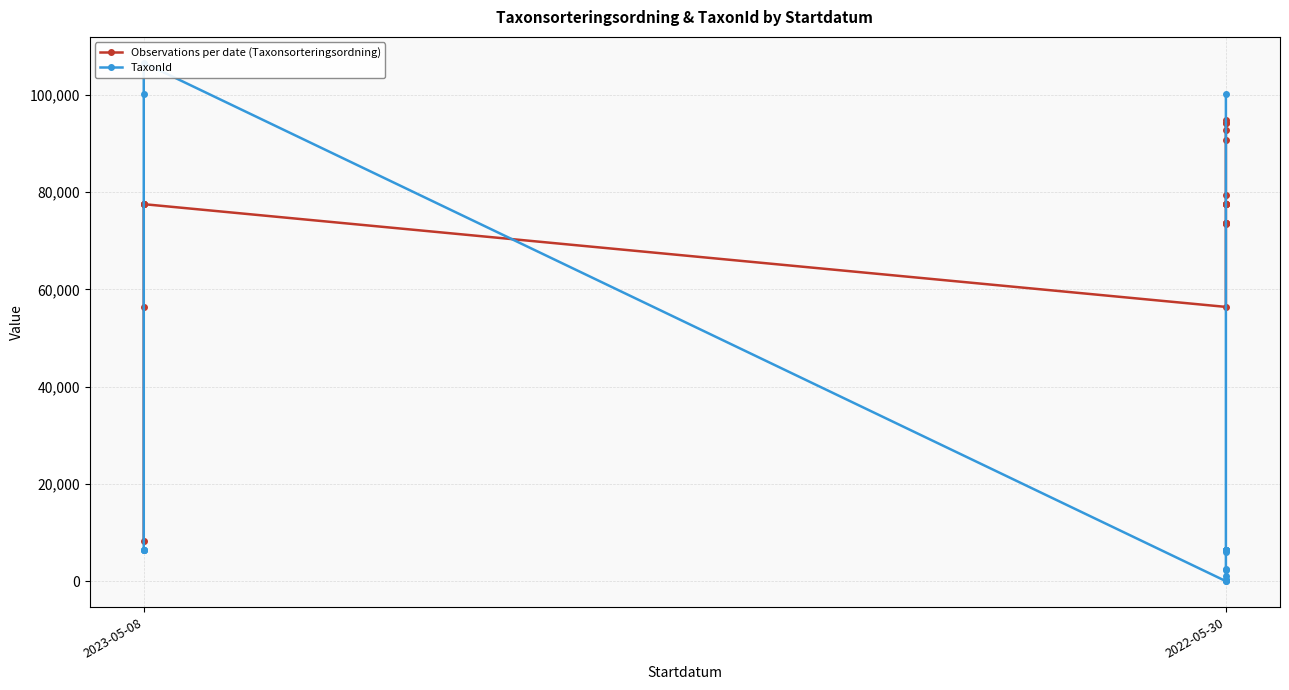

Is it true that TaxonId equals 6425 at 2?

True